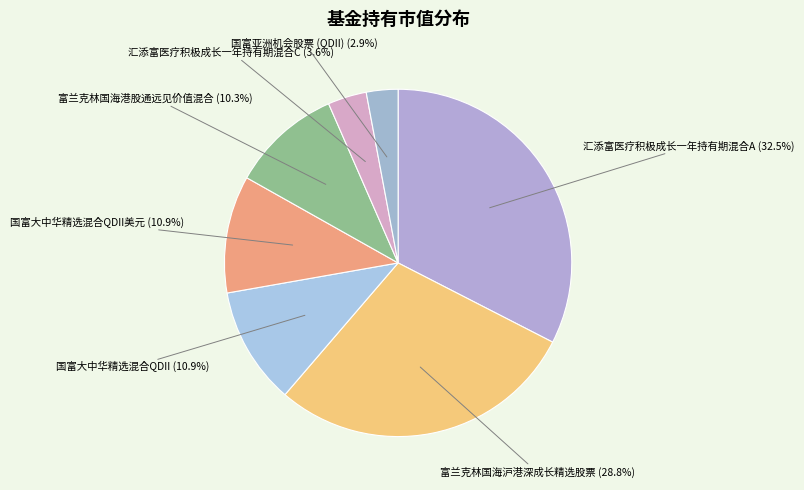

Which has a higher value, 汇添富医疗积极成长一年持有期混合A or 富兰克林国海港股通远见价值混合?

汇添富医疗积极成长一年持有期混合A